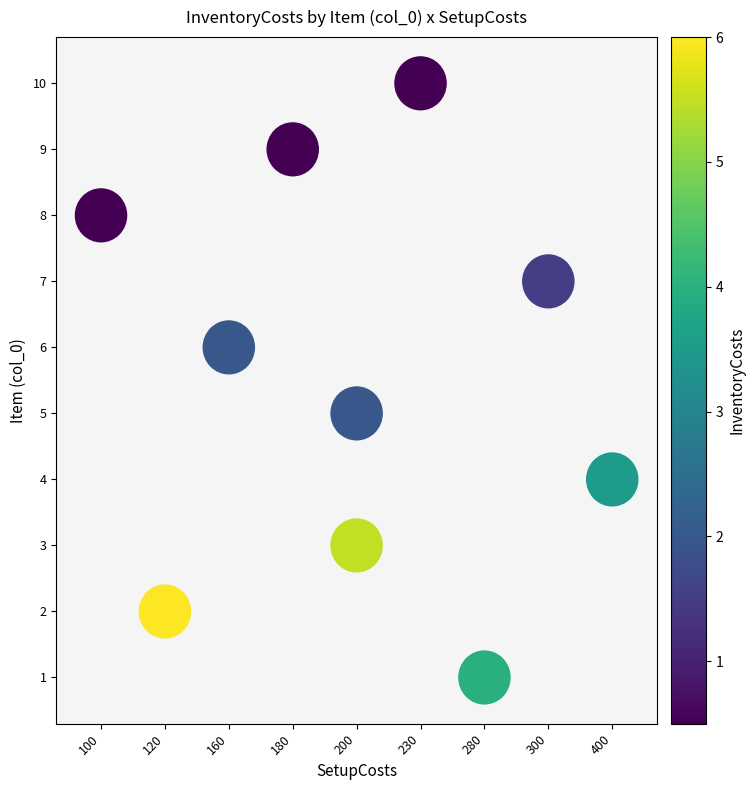

Which has a higher value, 160 or 200?

200